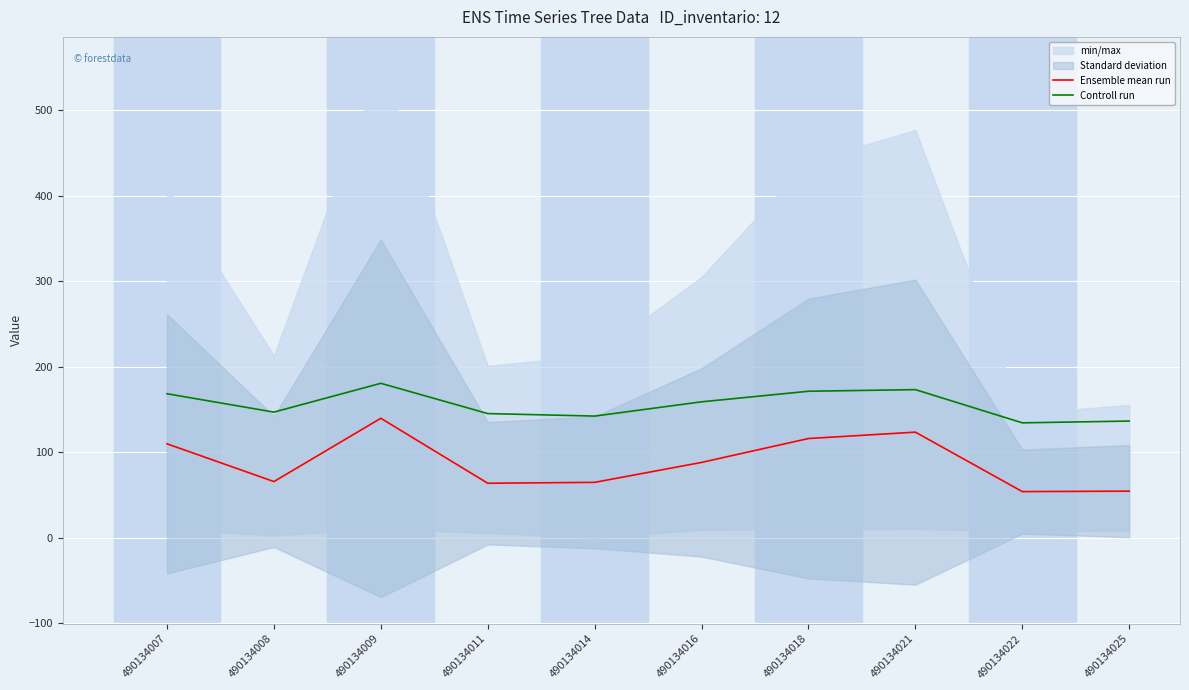

True or false: Ensemble mean run has a value of 109.8 at 490134007.

True